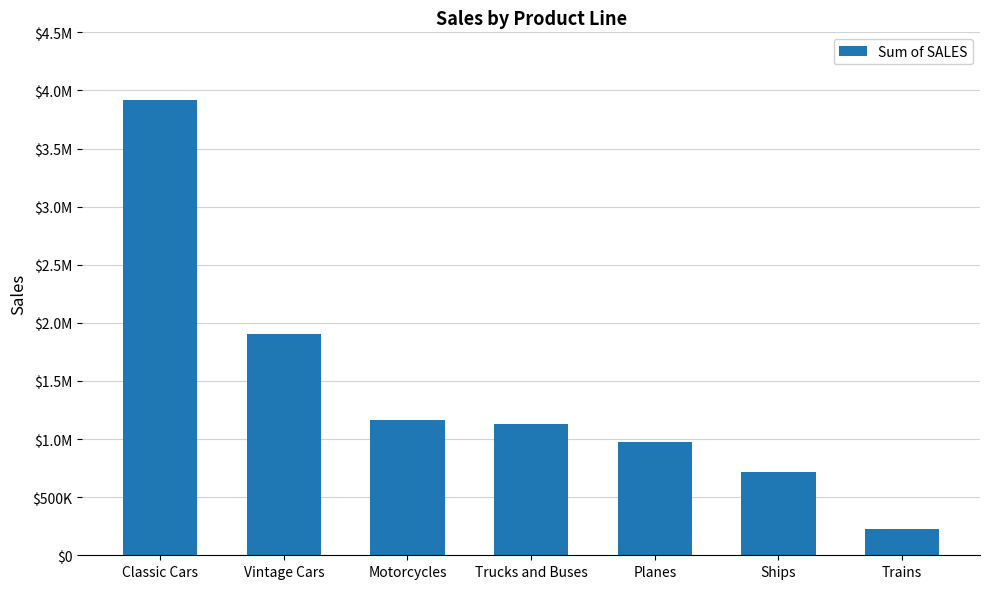

True or false: the data shows 1160074.4 at Vintage Cars.

False